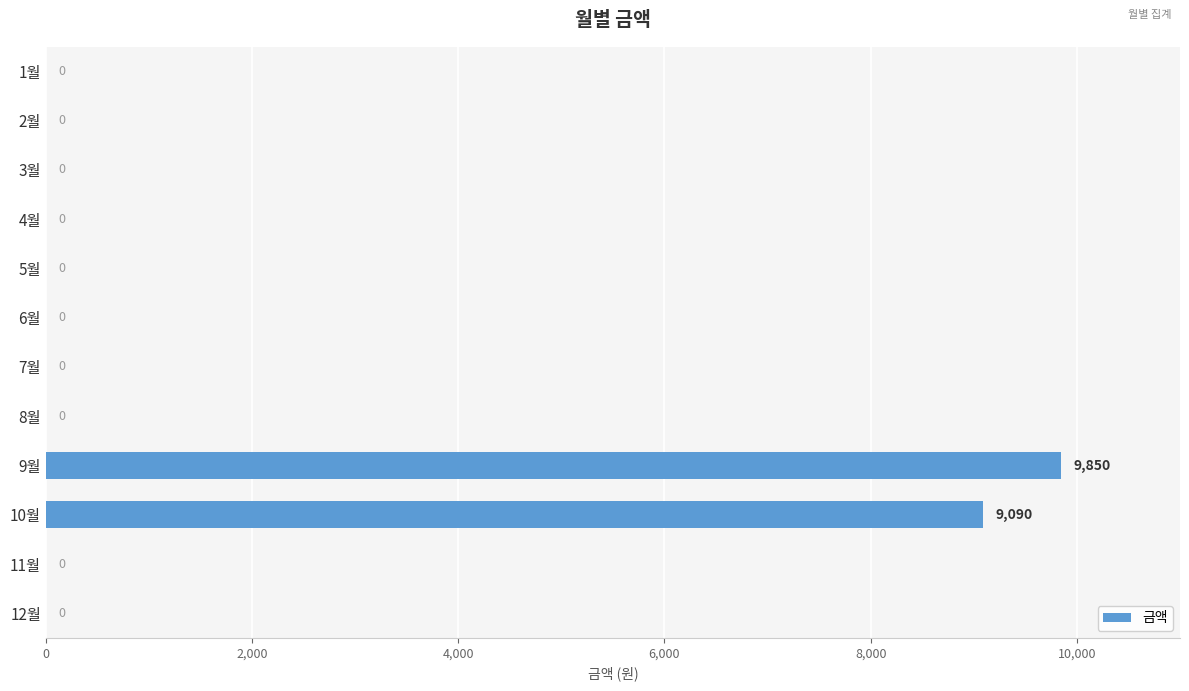

What is the change in value from 4월 to 9월?

+9850